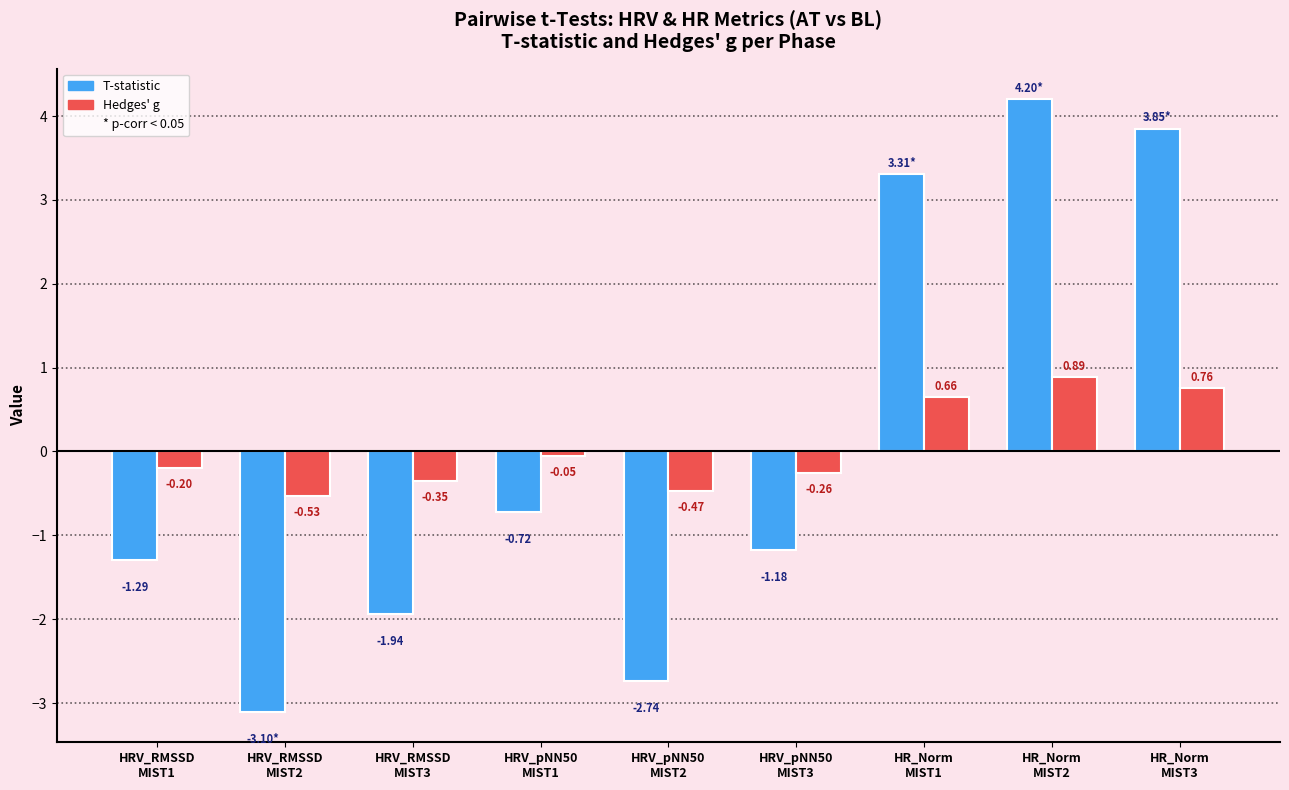

How many values in Hedges' g are above zero?

3